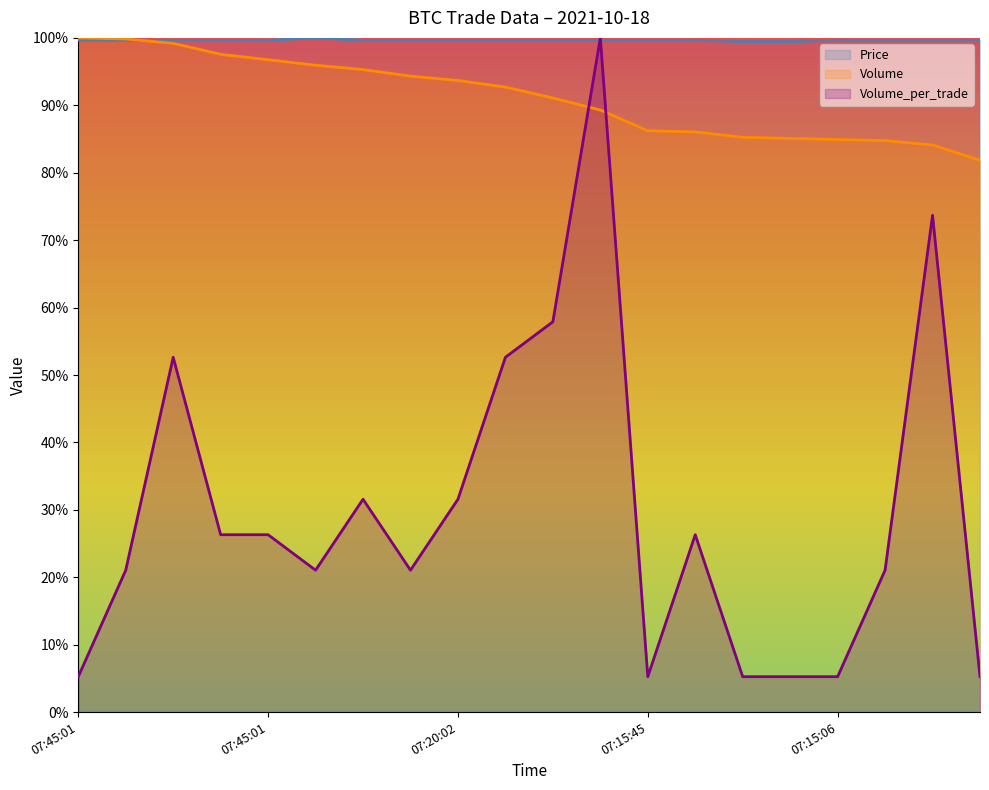

Read the Price value at 07:45:01.

1.0